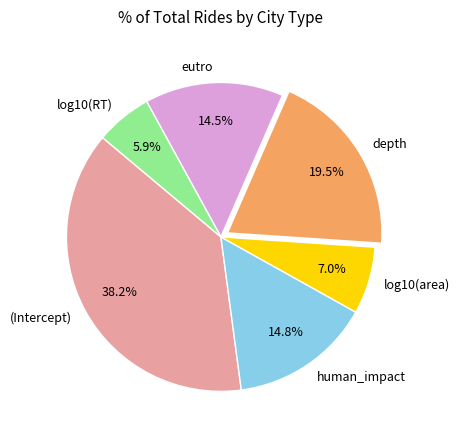

Which slice is the largest?

(Intercept)